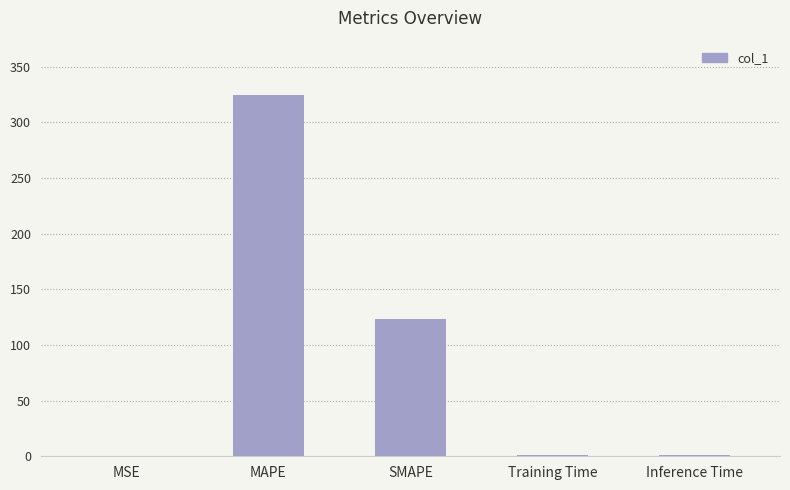

At which label is the value closest to 162?

SMAPE